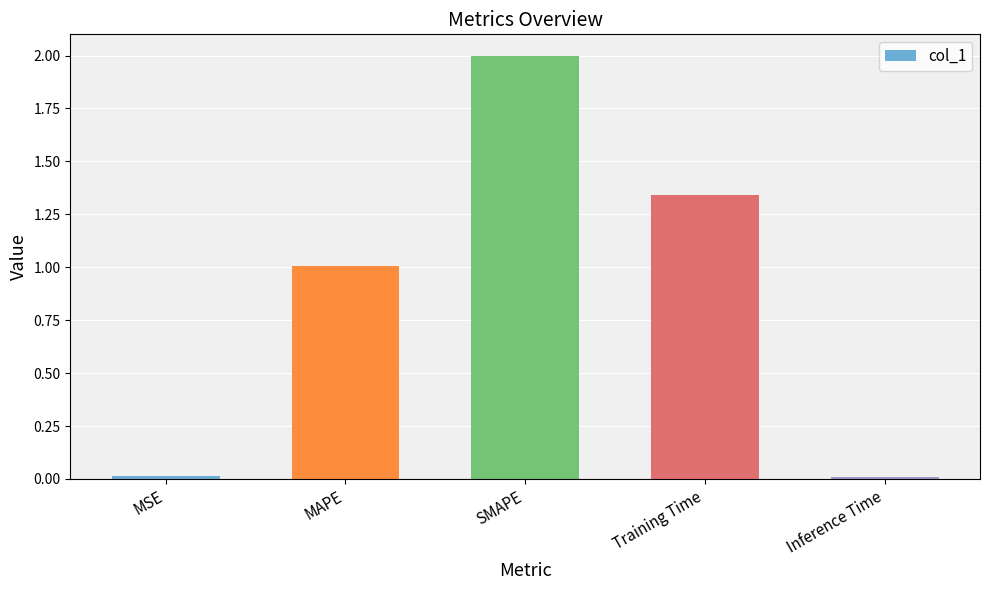

At which label is the value closest to 1?

MAPE